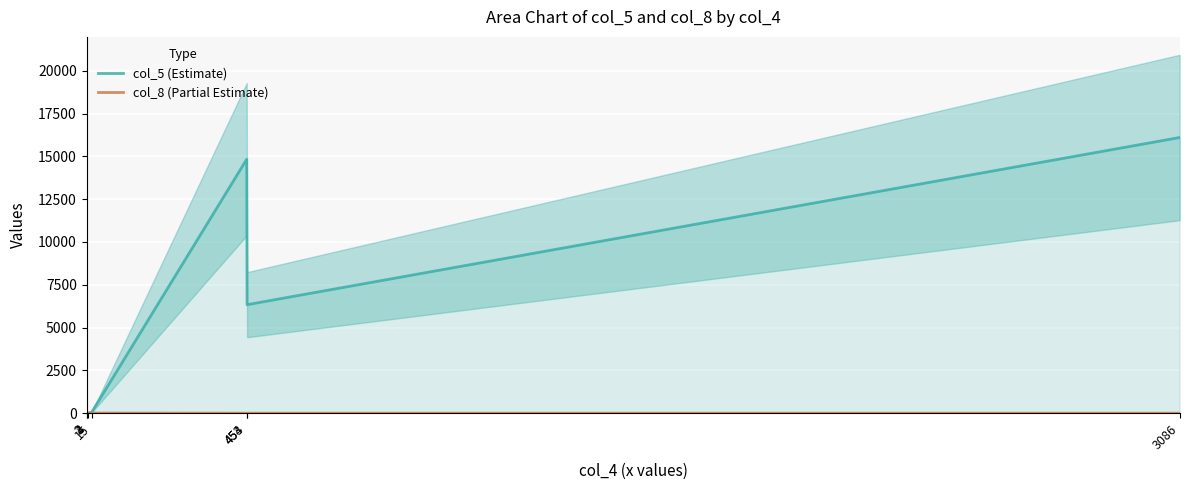

Is it true that col_8 (Partial Estimate) equals 4 at 4?

False